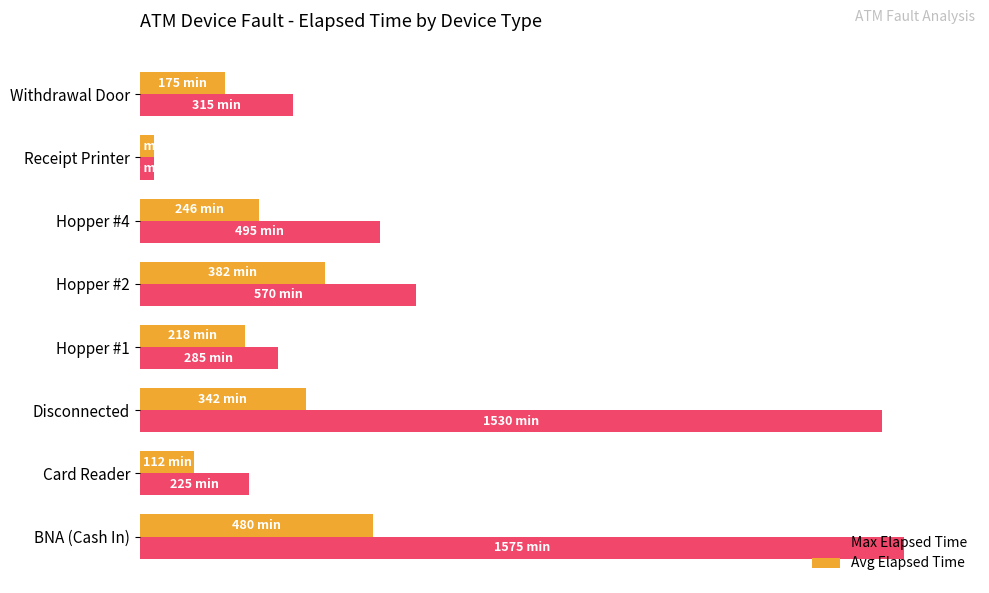

Does the chart contain stacked bars?

No